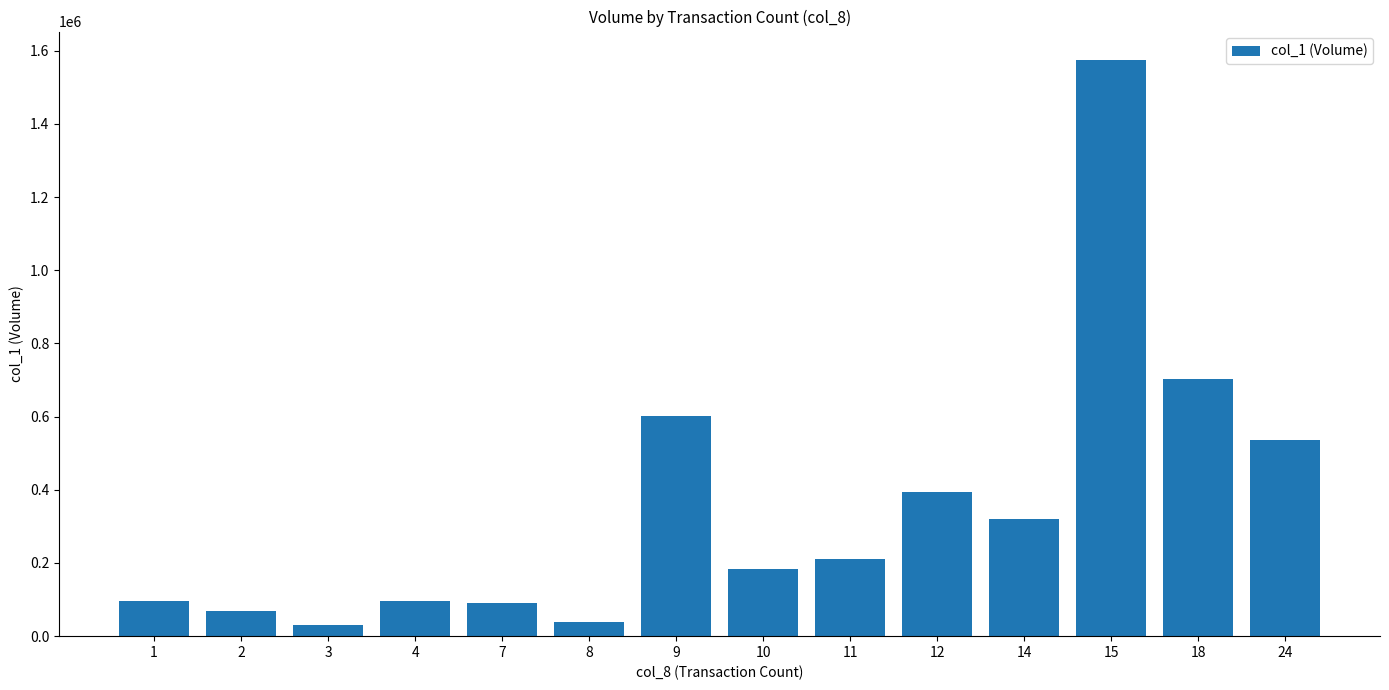

Where is the data nearest to the value 802000?

18